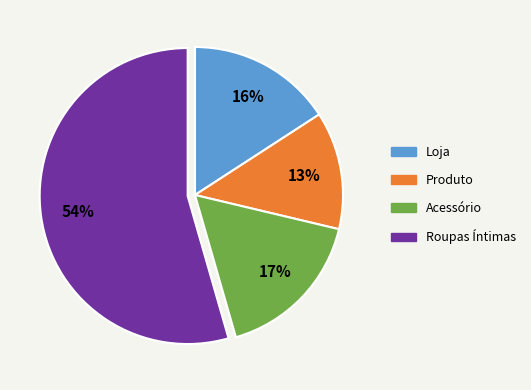

Is there a majority slice in this chart?

Yes